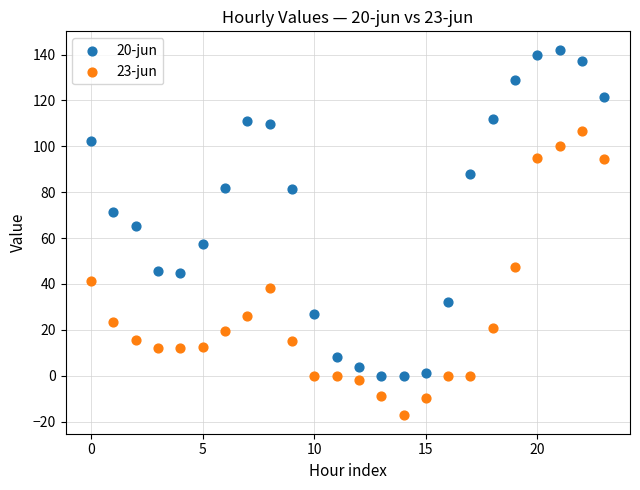

Which series has the widest spread of Y values?

20-jun